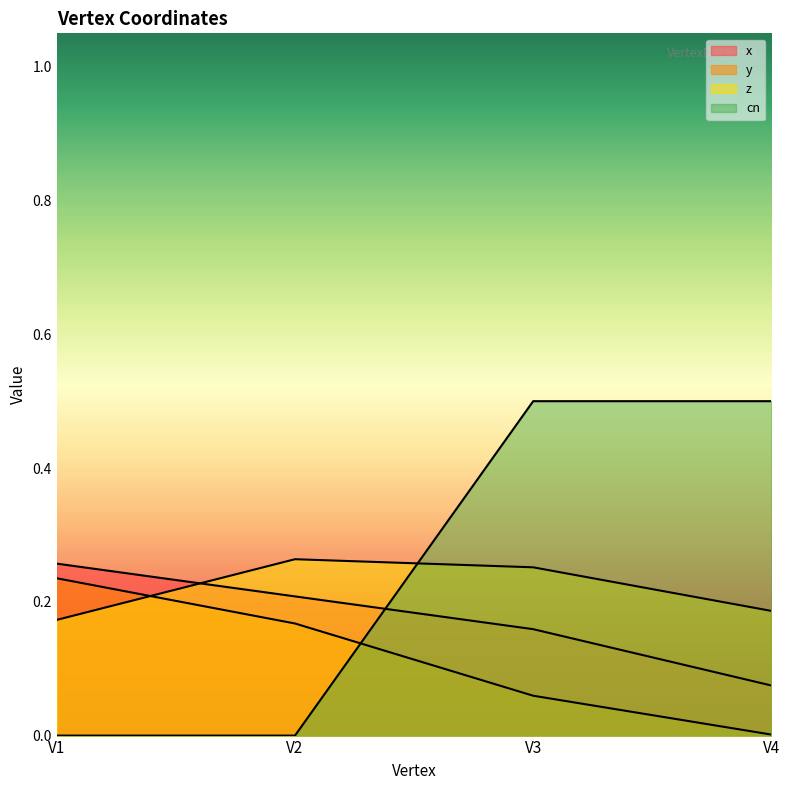

The z series shows 0.2 at V4. True or false?

True